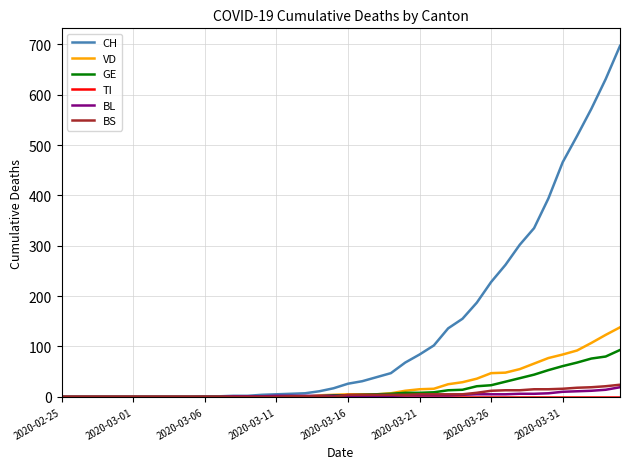

Which series has the largest total across all categories?

CH